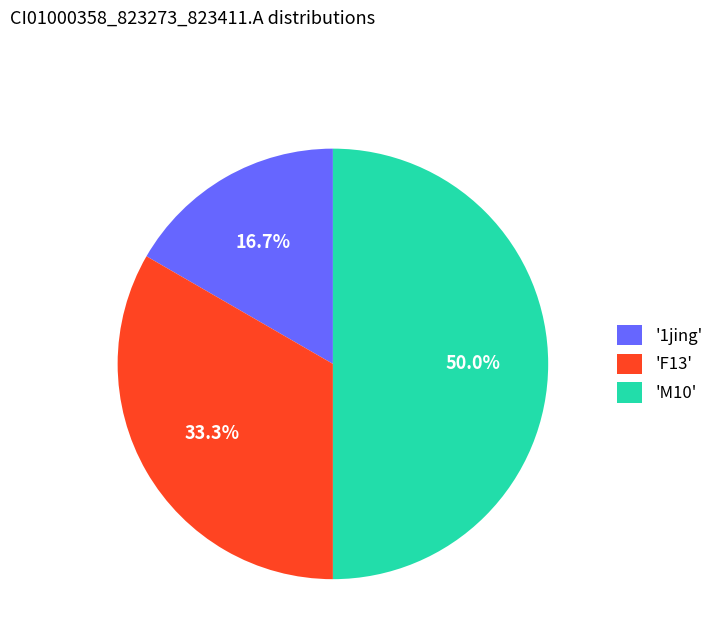

Rank the categories by value from highest to lowest.

'M10', 'F13', '1jing'